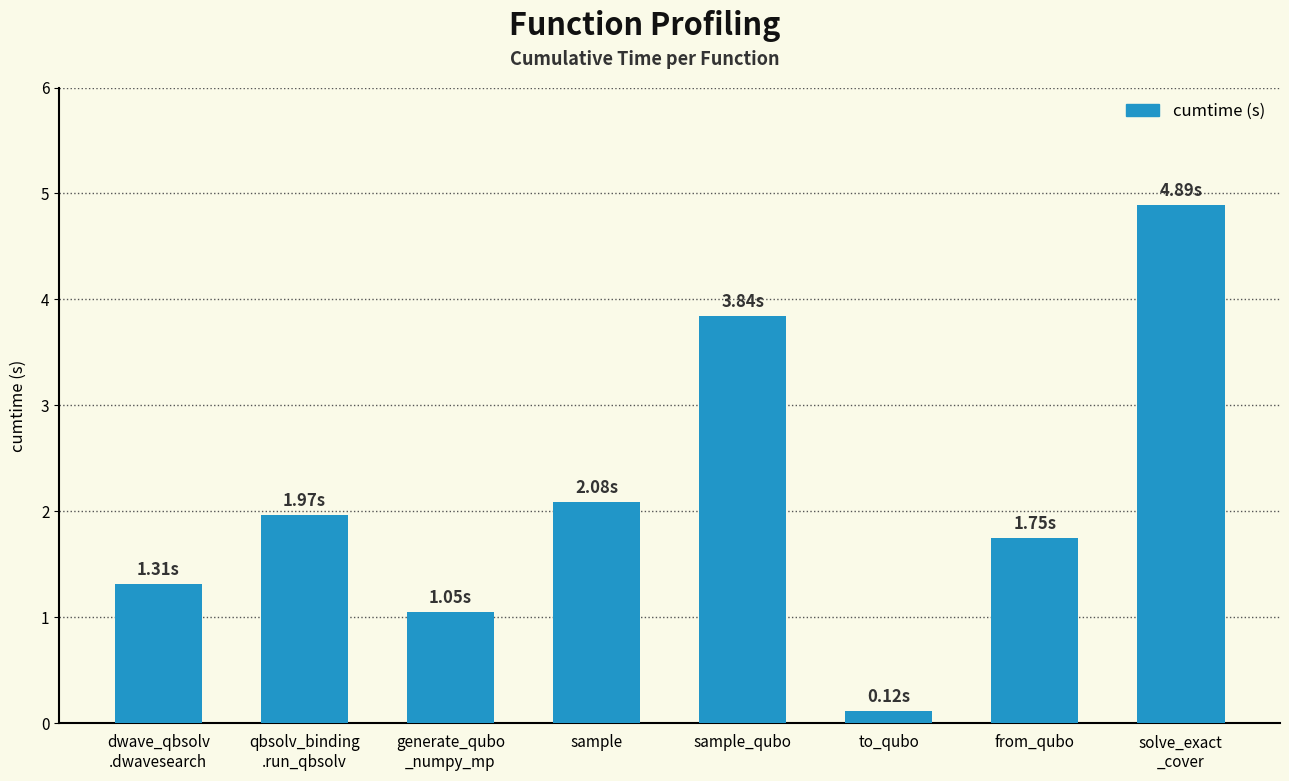

How many bars are there in total?

8